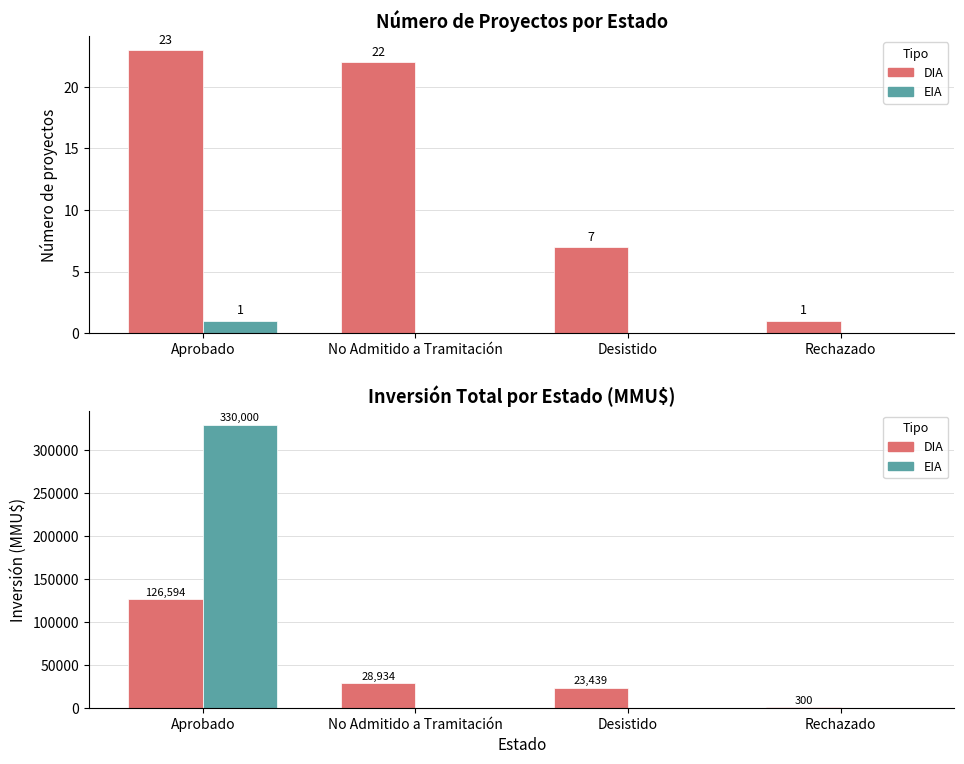

What is the label of the 3rd bar from the left?

Desistido